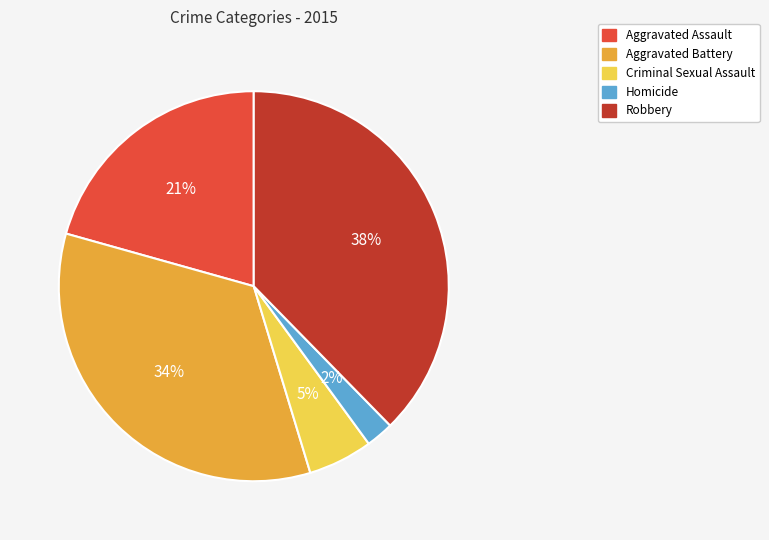

How many slices are in this pie chart?

5